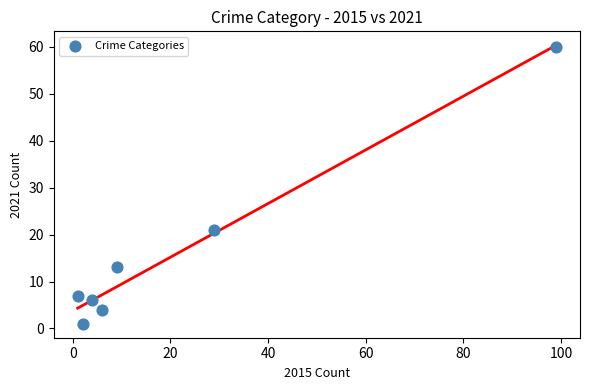

What Y value in the scatter plot is closest to 30?

21